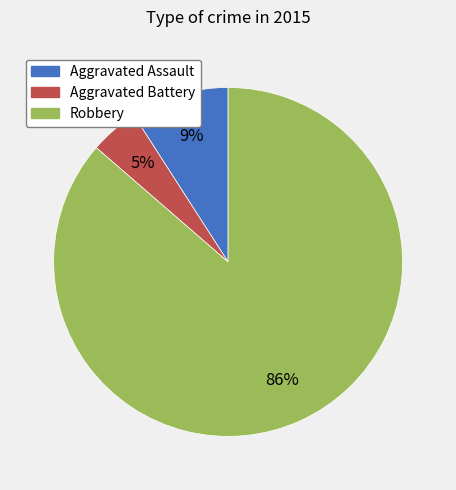

Is the sum of Aggravated Assault and Robbery greater than half?

Yes